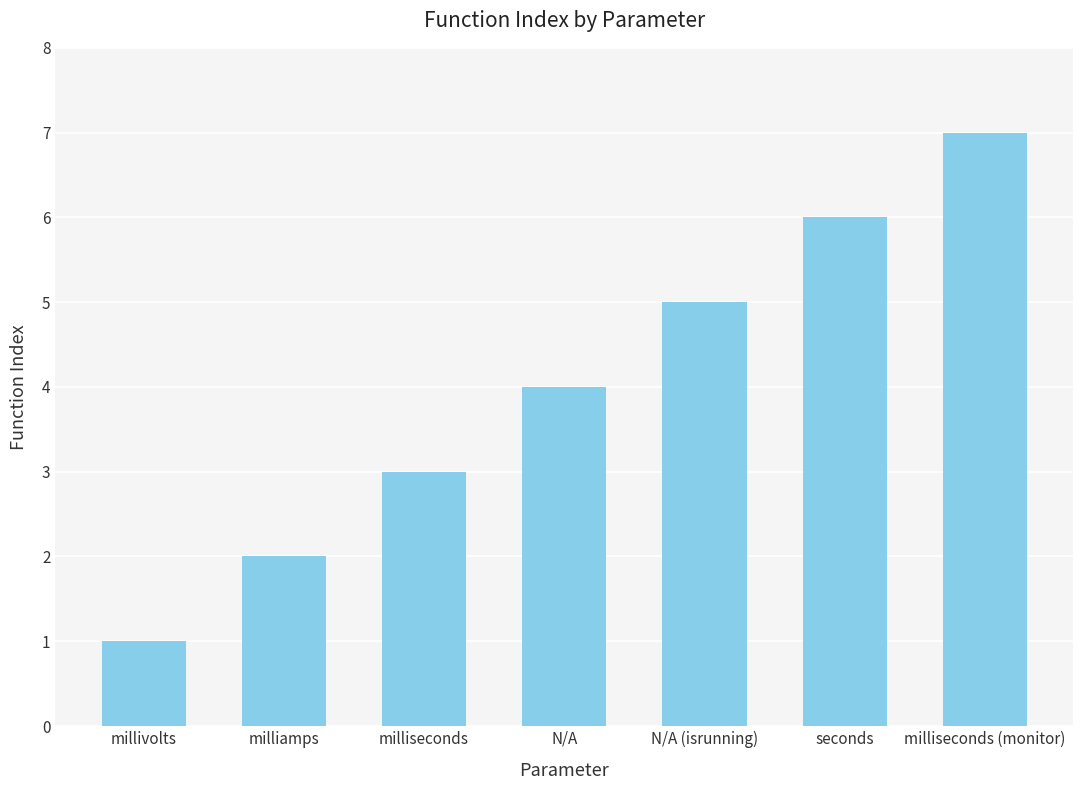

What value does the data have at seconds?

6